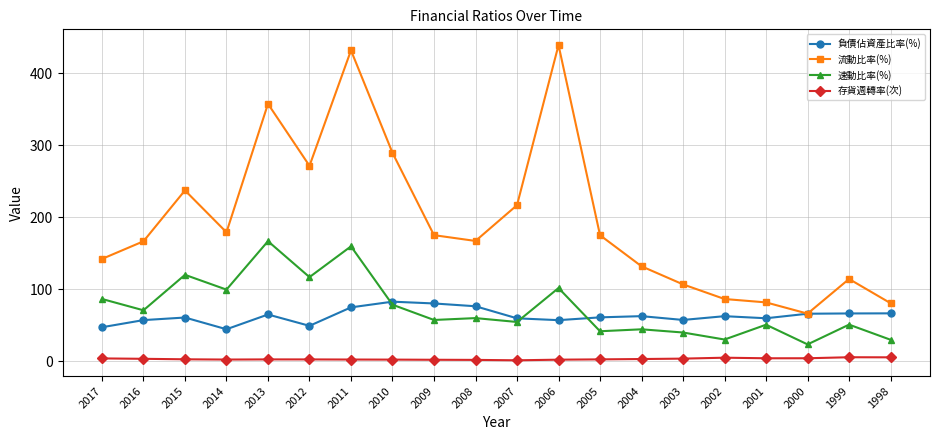

What is the minimum value for 流動比率(%)?

66.0